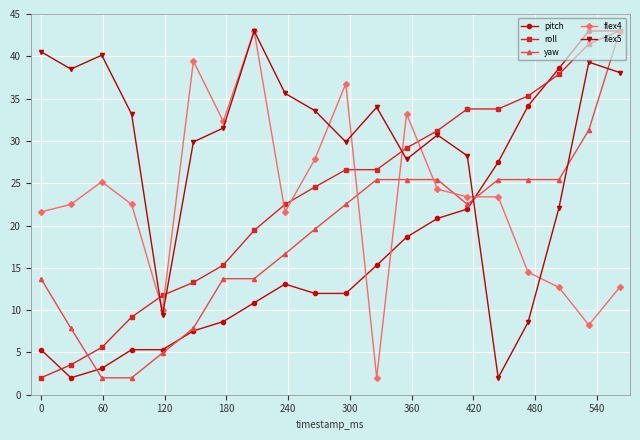

What is the average value of the pitch series?

17.4